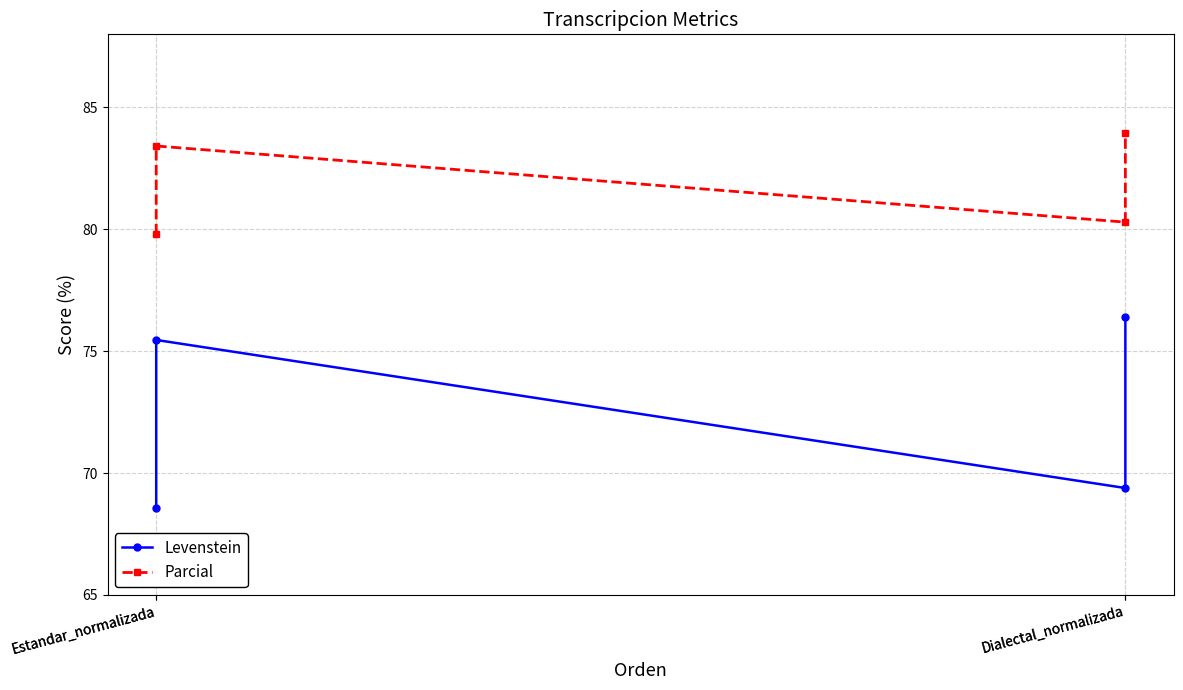

What is the value of the Parcial point at the 4th from the left?

80.3